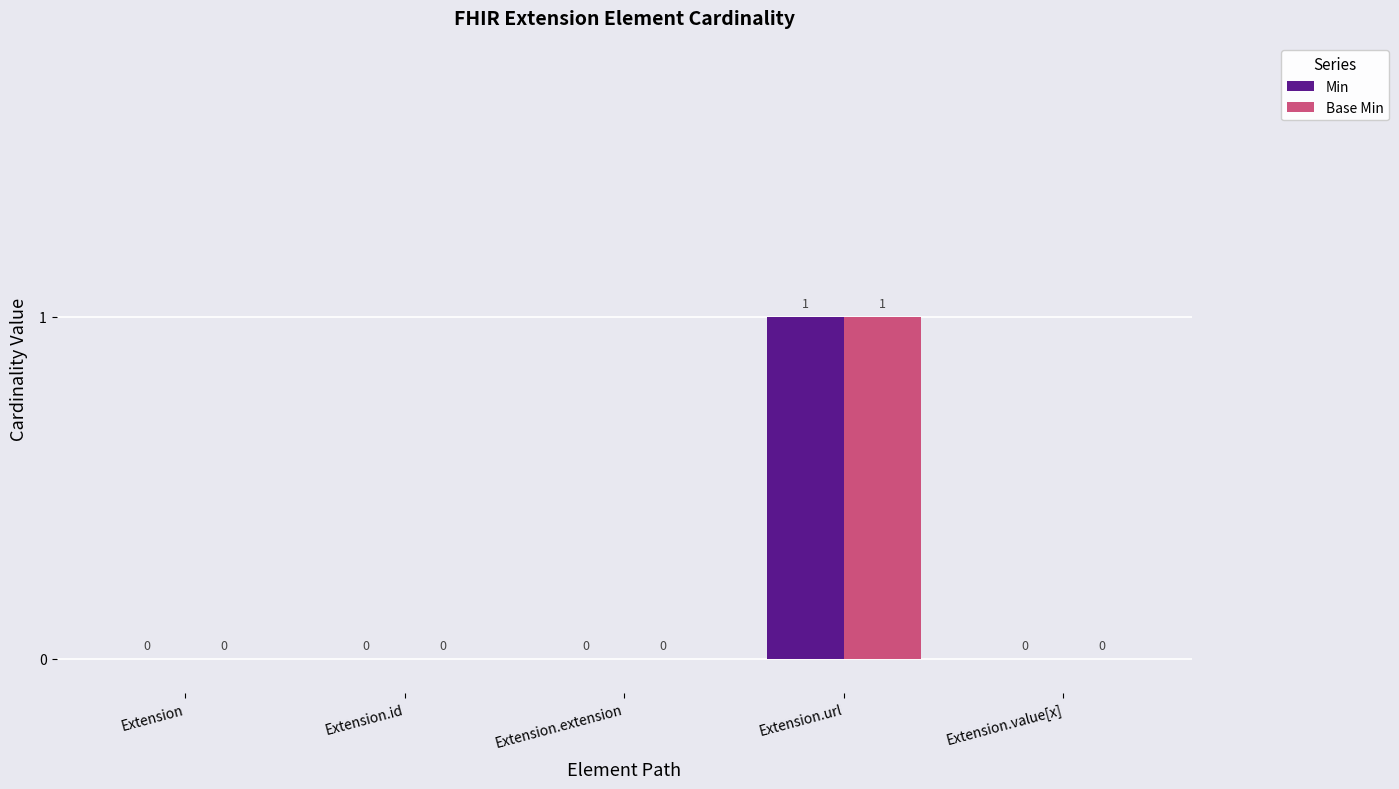

At which category is the sum across all series the highest?

Extension.url